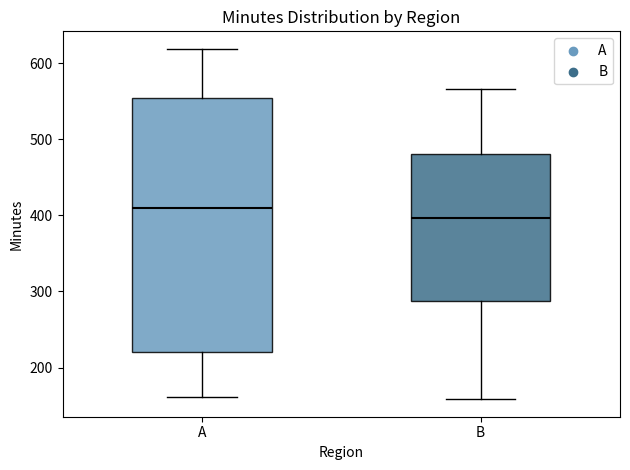

Reading left to right, transcribe this box plot: for each box, give where its median line is, the range the box spans, and where its two whiskers end, as read against the y-axis. The values are not printed on the chart, so give them approximately, as read against the axis.

A: median 410, box 220 to 550, whiskers 160 to 620
B: median 400, box 290 to 480, whiskers 160 to 570